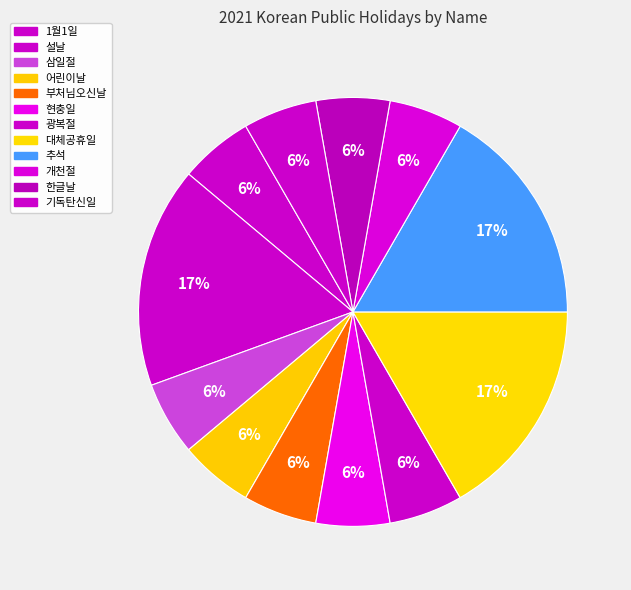

Is there any slice that represents more than half of the pie?

No